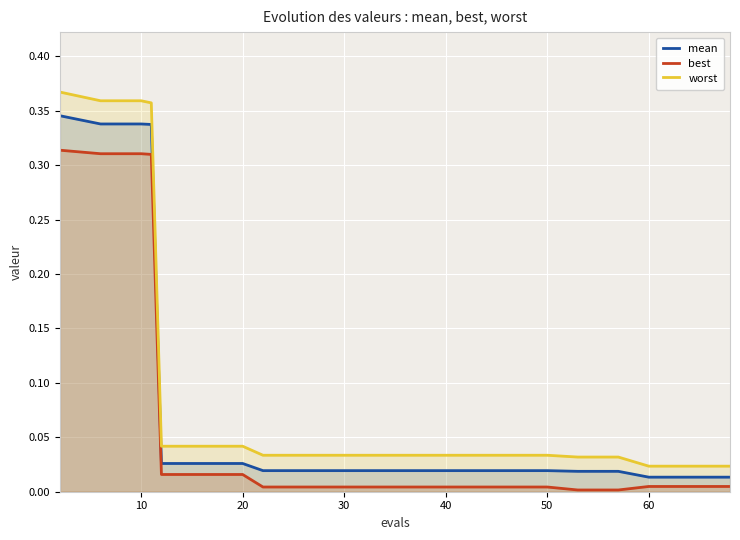

At how many categories does at least one series exceed 0?

20